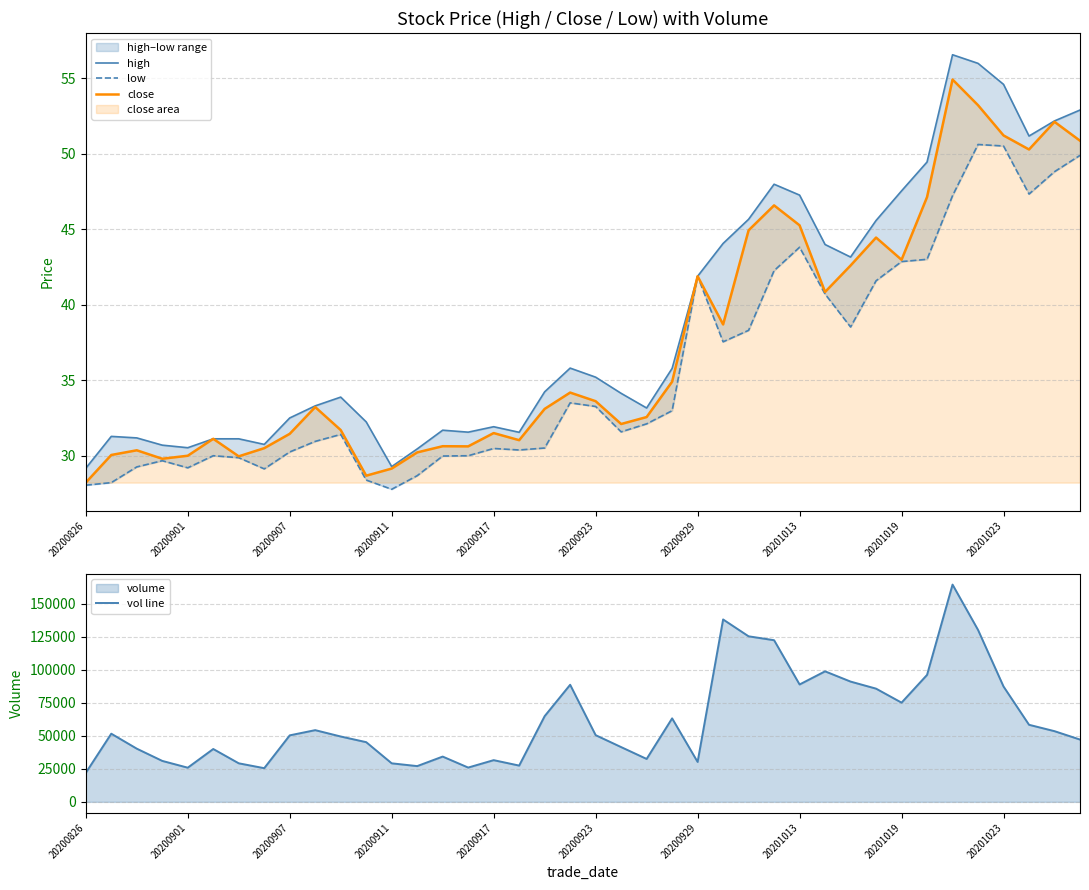

What is the maximum value for close?

54.9